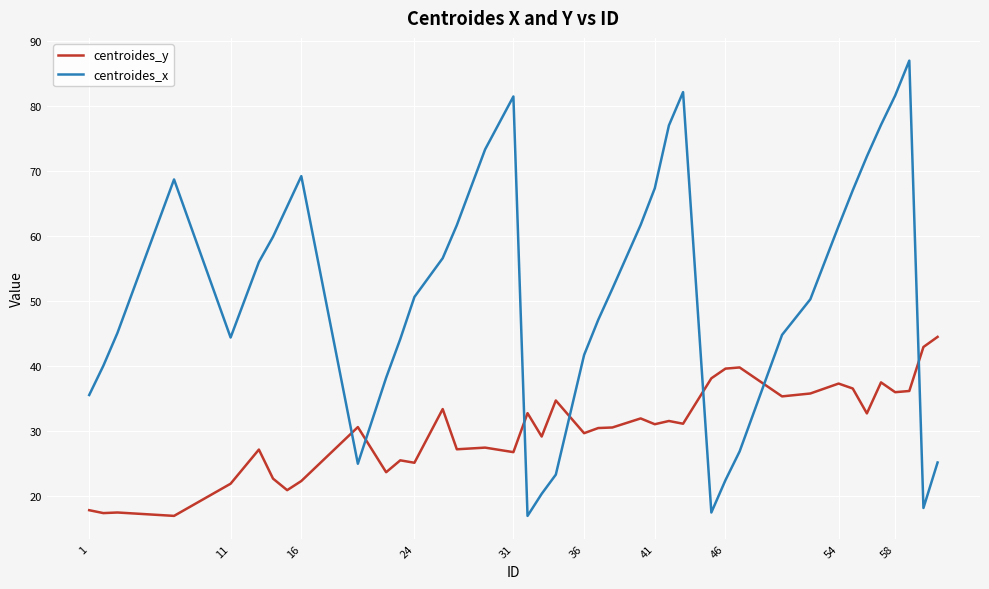

True or false: centroides_y and centroides_x intersect in this chart.

True